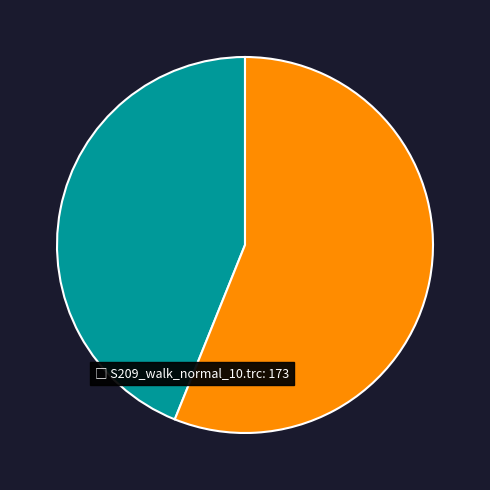

Is there a majority slice in this chart?

Yes